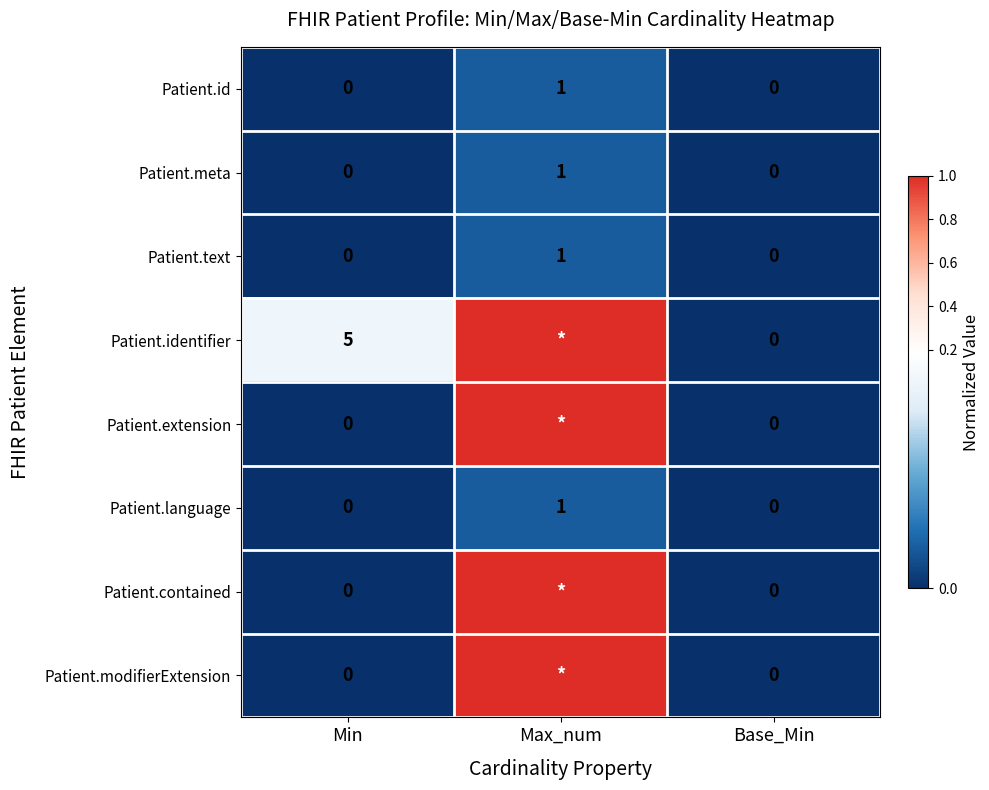

What is the total value across all series at Min?

5